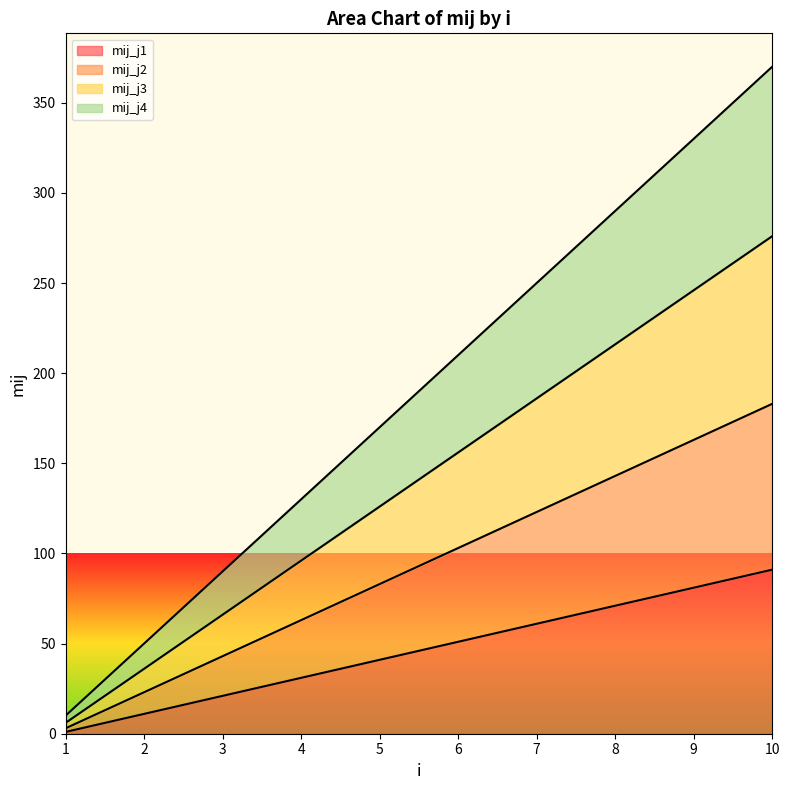

List the series in order of their peak value, highest first.

mij_j4, mij_j3, mij_j2, mij_j1